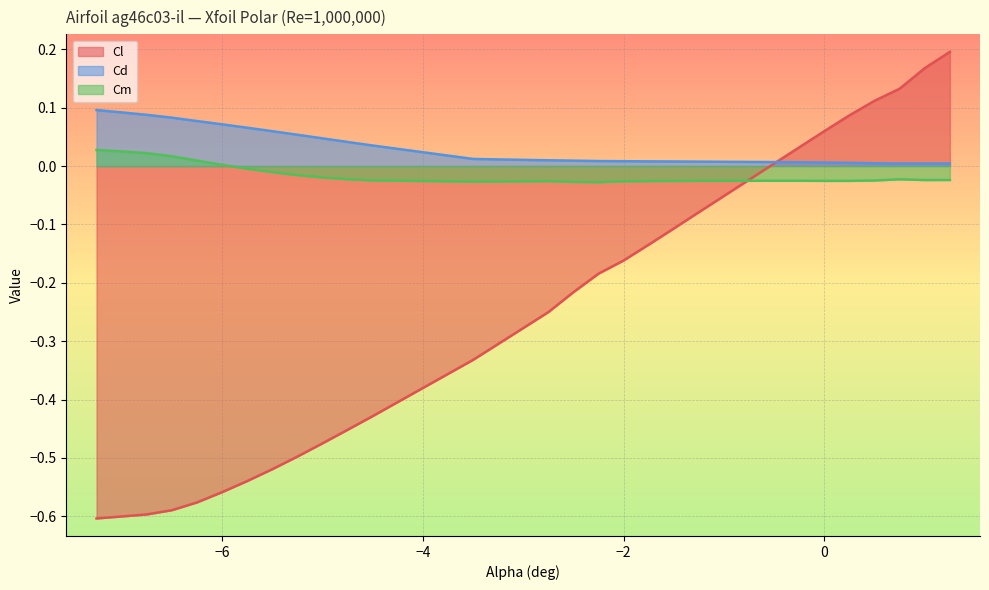

Reading right to left, extract all data points from this chart.

Cl: 1.25=0.2	1.0=0.2	0.75=0.1	0.5=0.1	0.25=0.1	0.0=0.1	-0.25=0.0	-0.5=0.0	-1.25=-0.1	-1.5=-0.1	-1.75=-0.1	-2.0=-0.2	-2.25=-0.2	-2.5=-0.2	-2.75=-0.3	-3.0=-0.3	-3.25=-0.3	-3.5=-0.3	-4.5=-0.4	-4.75=-0.5	-5.0=-0.5	-5.25=-0.5	-5.5=-0.5	-5.75=-0.5	-6.0=-0.6	-6.25=-0.6	-6.5=-0.6	-6.75=-0.6	-7.0=-0.6	-7.25=-0.6
Cd: 1.25=0.0	1.0=0.0	0.75=0.0	0.5=0.0	0.25=0.0	0.0=0.0	-0.25=0.0	-0.5=0.0	-1.25=0.0	-1.5=0.0	-1.75=0.0	-2.0=0.0	-2.25=0.0	-2.5=0.0	-2.75=0.0	-3.0=0.0	-3.25=0.0	-3.5=0.0	-4.5=0.0	-4.75=0.0	-5.0=0.0	-5.25=0.1	-5.5=0.1	-5.75=0.1	-6.0=0.1	-6.25=0.1	-6.5=0.1	-6.75=0.1	-7.0=0.1	-7.25=0.1
Cm: 1.25=-0.0	1.0=-0.0	0.75=-0.0	0.5=-0.0	0.25=-0.0	0.0=-0.0	-0.25=-0.0	-0.5=-0.0	-1.25=-0.0	-1.5=-0.0	-1.75=-0.0	-2.0=-0.0	-2.25=-0.0	-2.5=-0.0	-2.75=-0.0	-3.0=-0.0	-3.25=-0.0	-3.5=-0.0	-4.5=-0.0	-4.75=-0.0	-5.0=-0.0	-5.25=-0.0	-5.5=-0.0	-5.75=-0.0	-6.0=0.0	-6.25=0.0	-6.5=0.0	-6.75=0.0	-7.0=0.0	-7.25=0.0